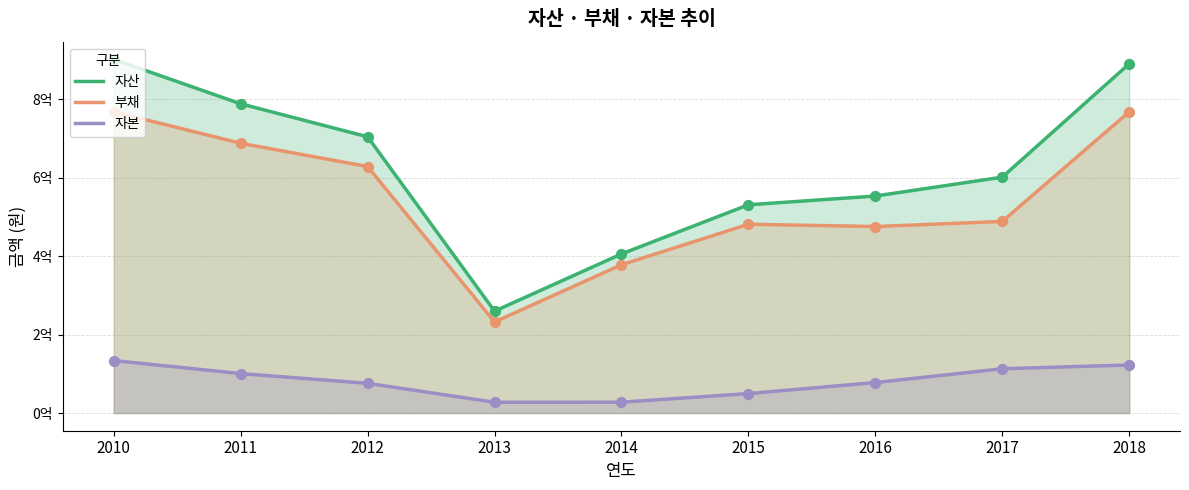

Which series has the widest spread of Y values?

자산